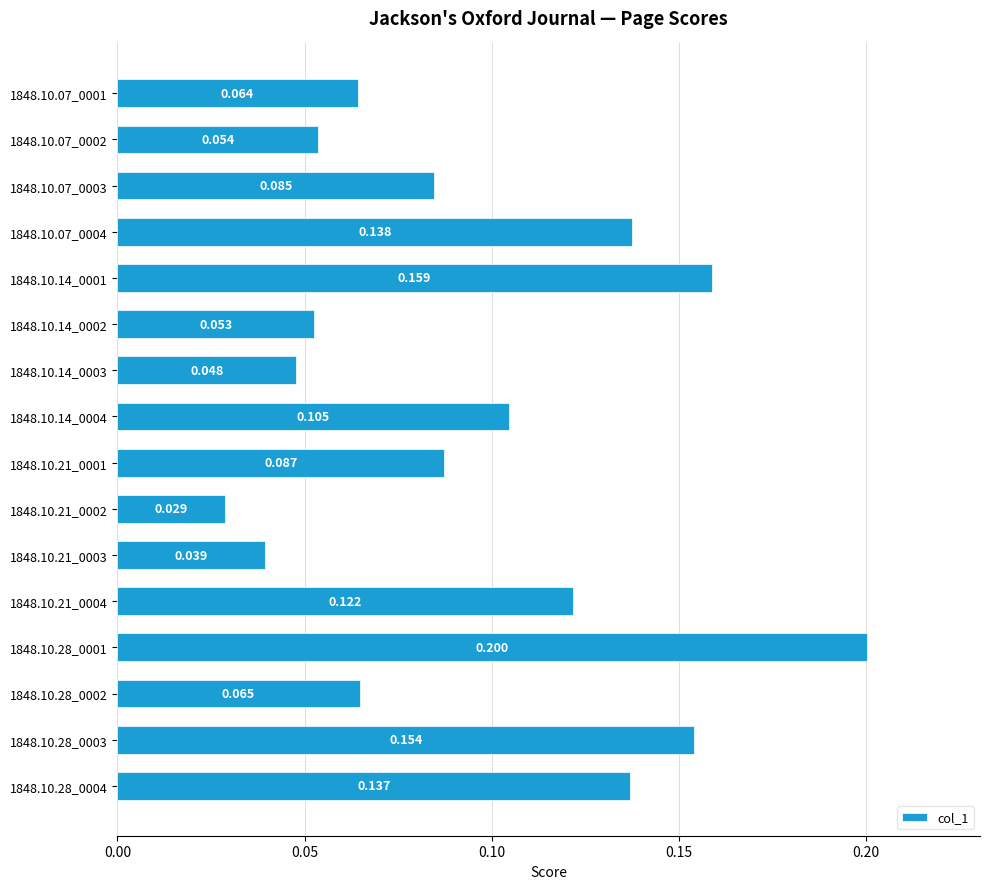

Count the values in the range 0 to 1.

16